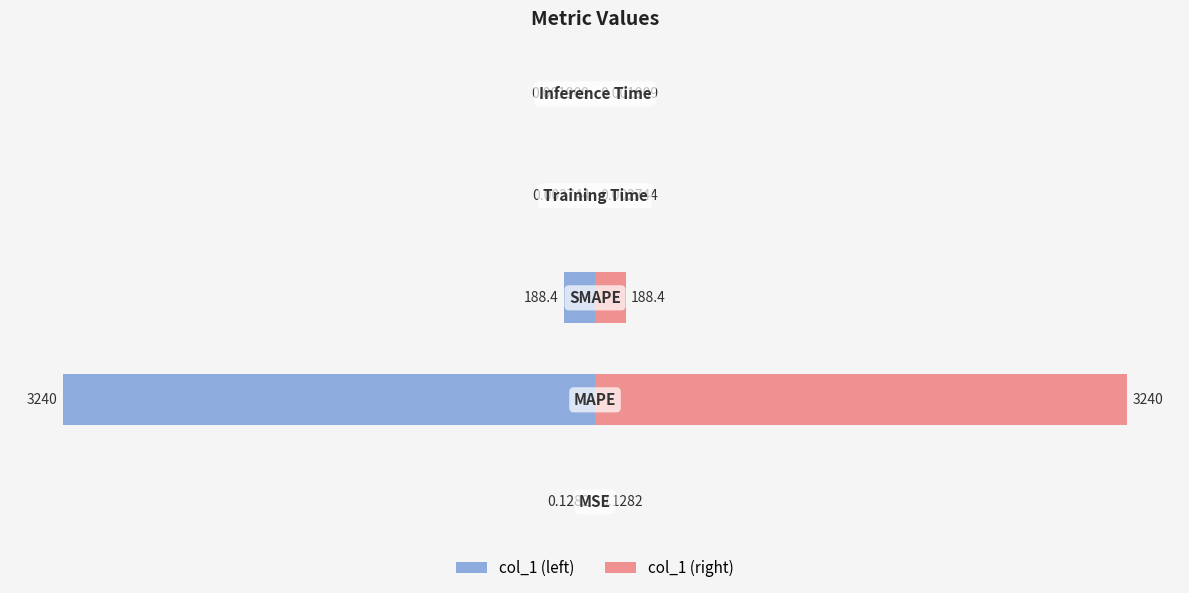

Count the number of data series in this chart.

2